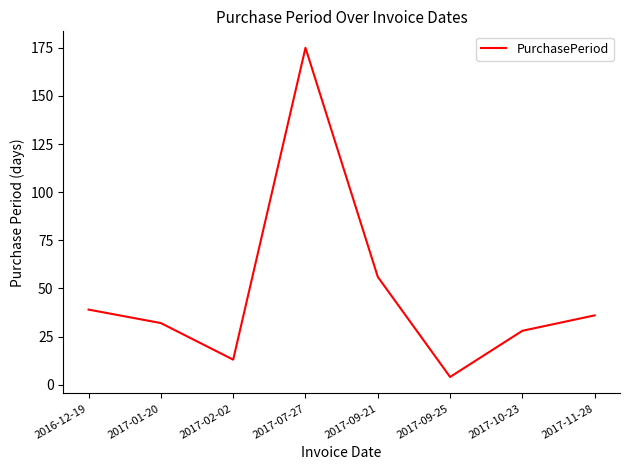

What is the smallest value displayed?

4